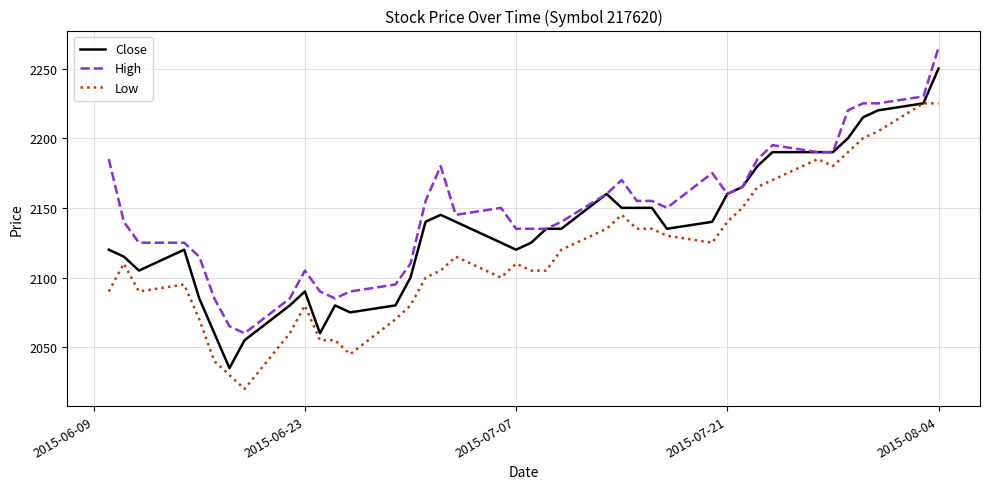

True or false: Low and High intersect in this chart.

False